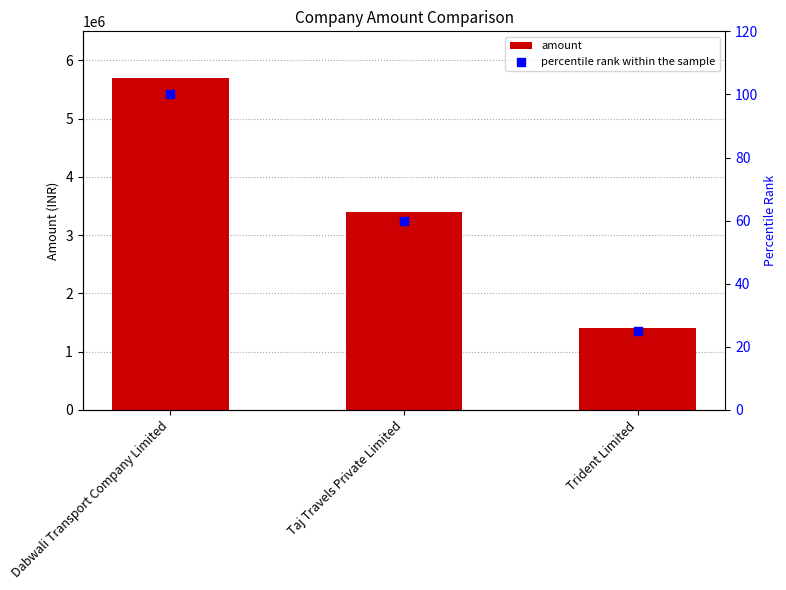

At how many categories does at least one series exceed 2515645?

2